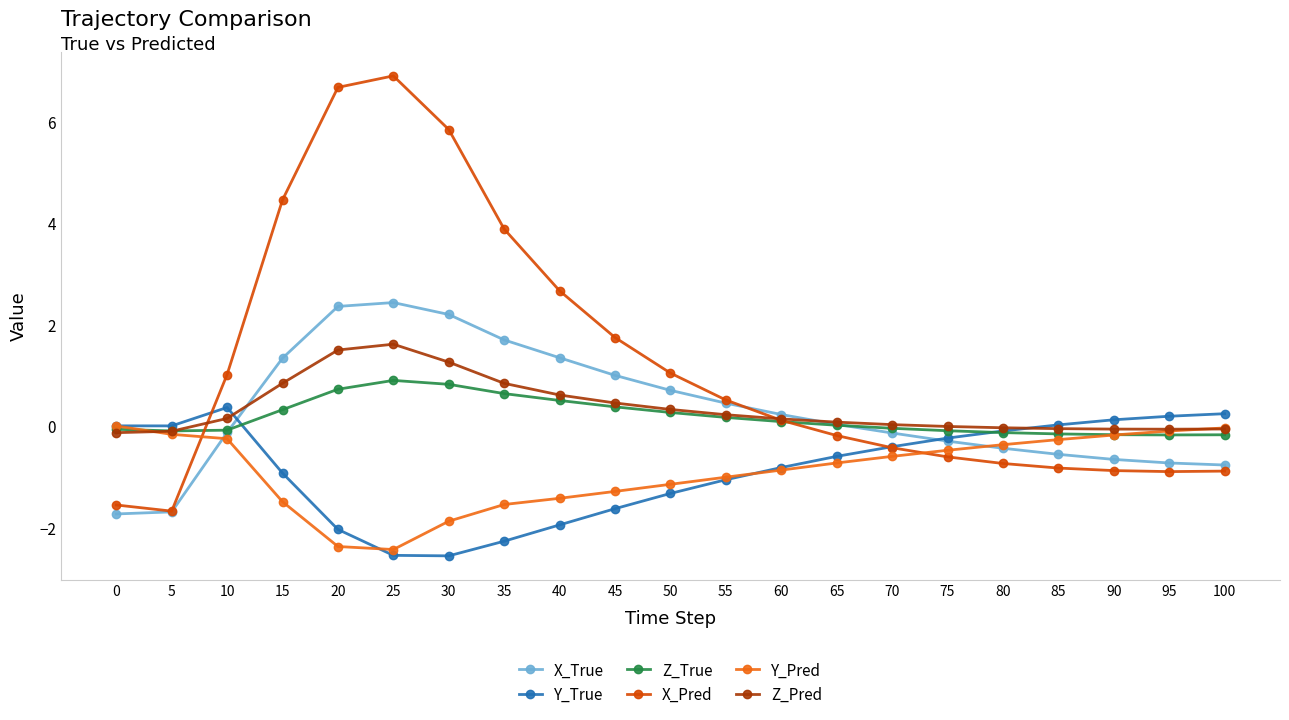

Between 10 and 95, which series saw the biggest shift?

X_Pred